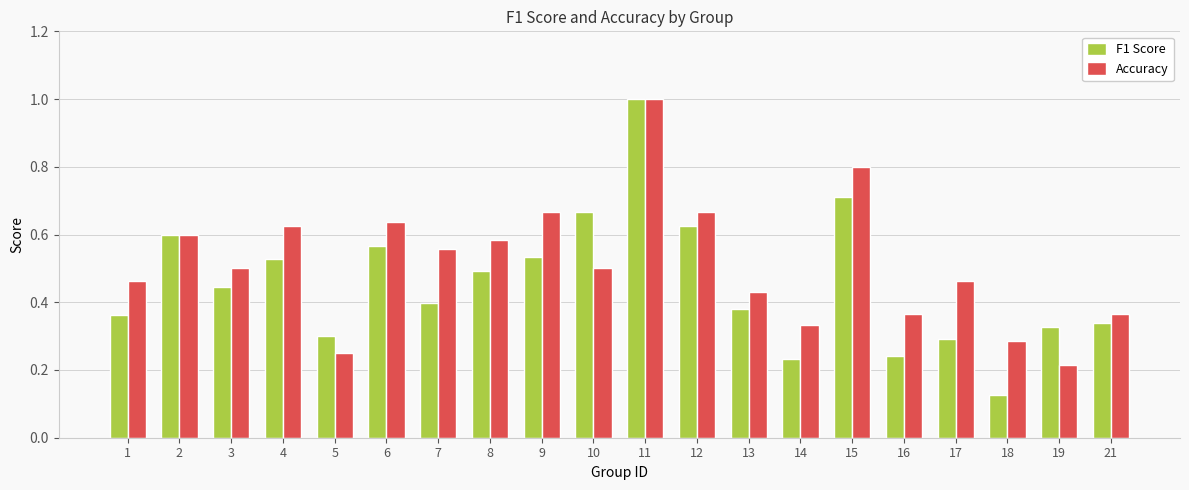

The value of Accuracy at 10 is 0.5. True or false?

True